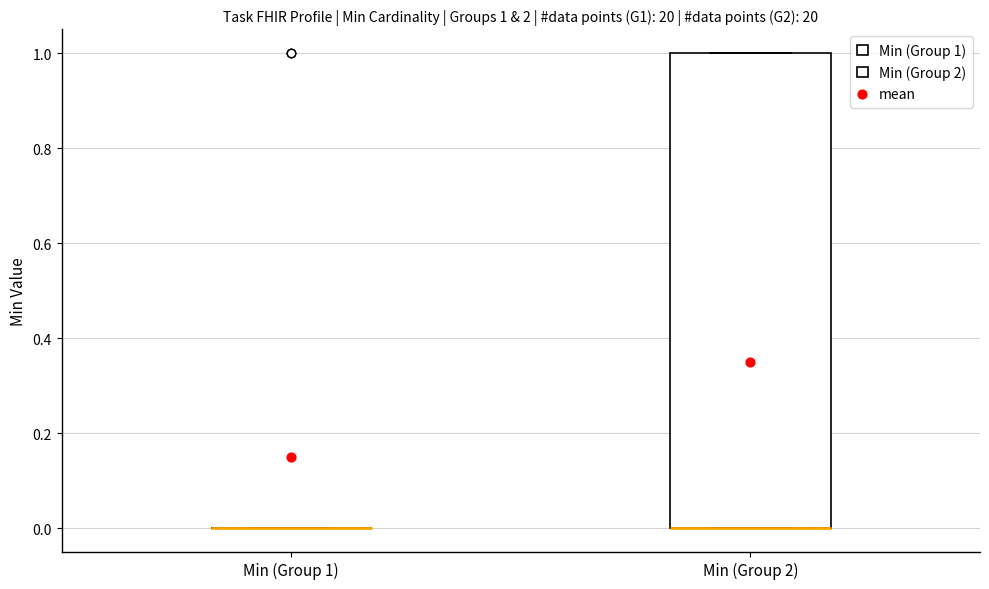

Which box is the tallest, from its lower edge to its upper edge?

Min (Group 2)